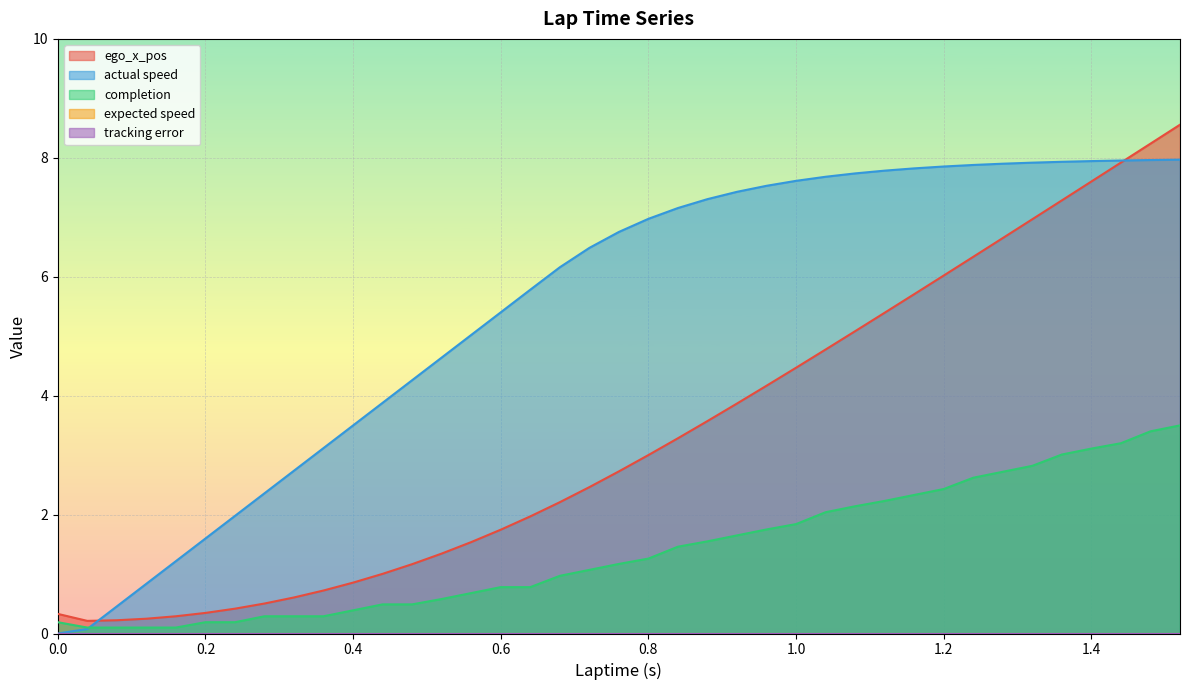

Which has a higher value, 0.28 or 1.44?

1.44